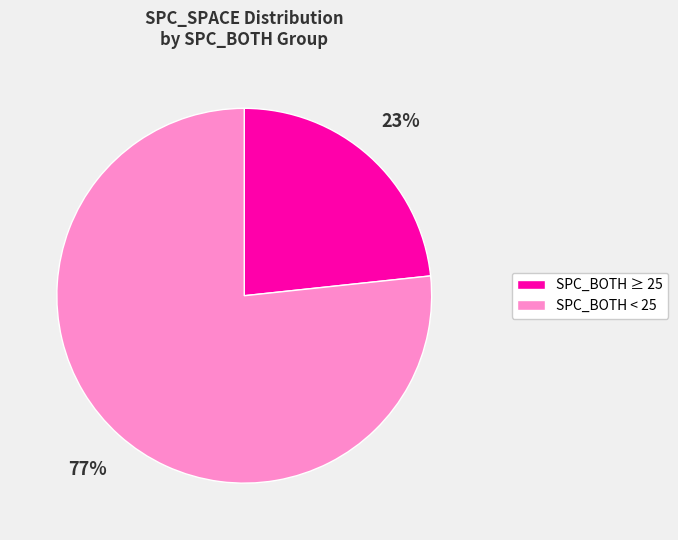

To the nearest percent, what is the average slice percentage?

50%